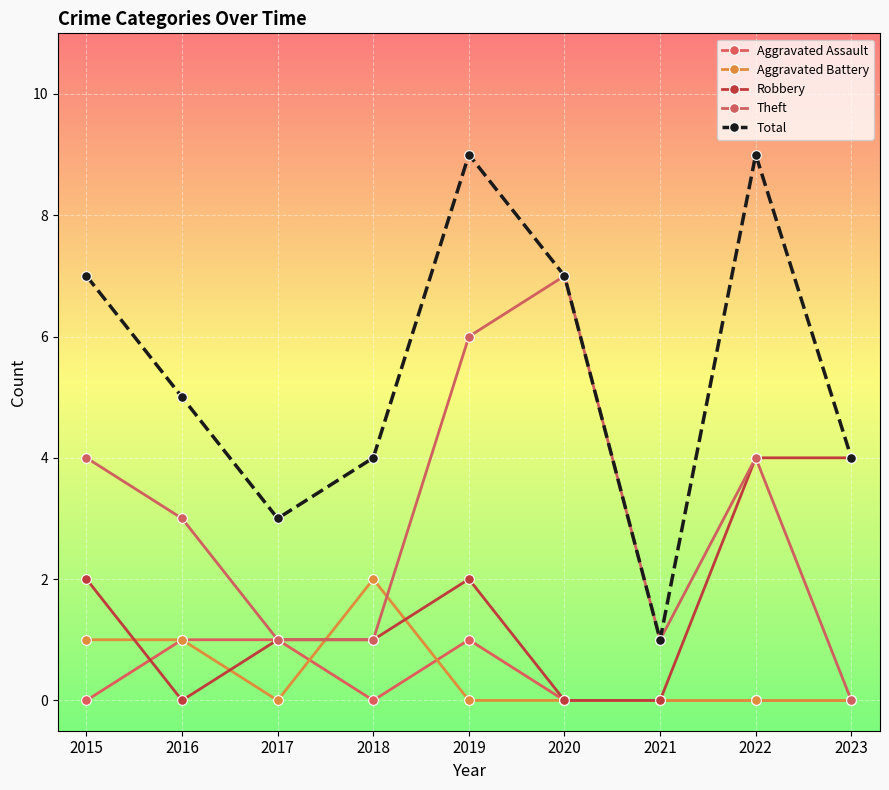

Is it true that Theft equals 7 at 2020?

True